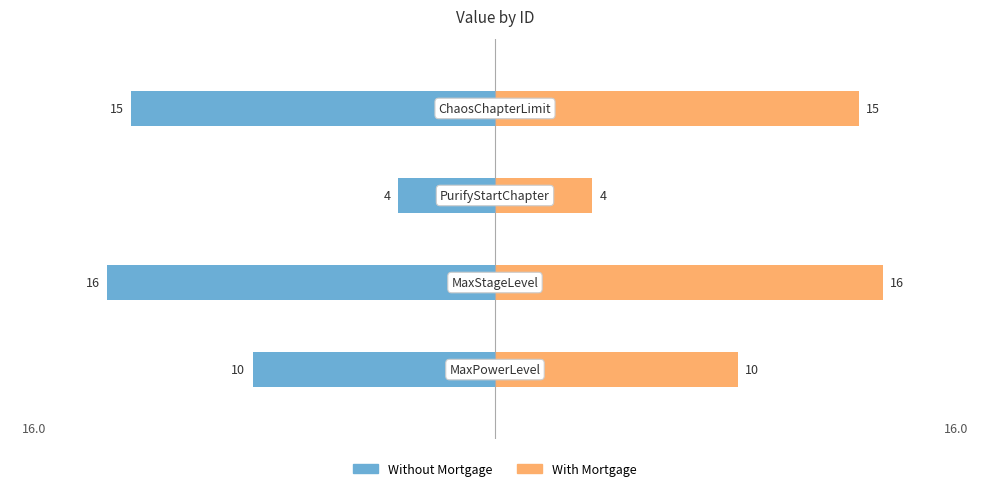

Between 0 and 2, which series saw the biggest shift?

Without Mortgage